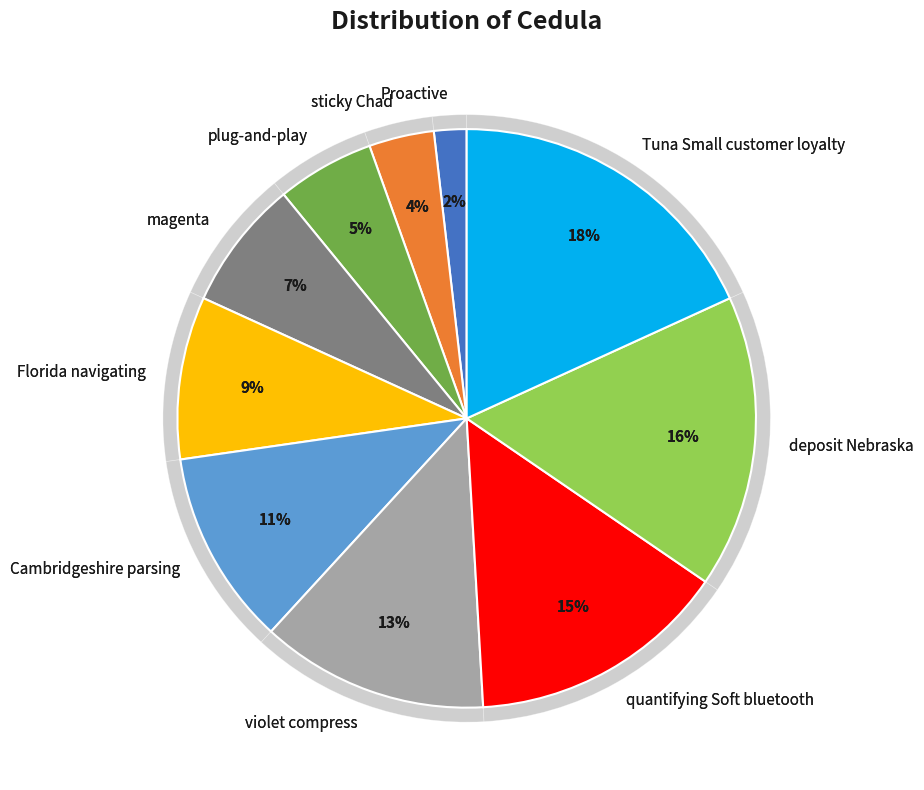

How much of the chart is everything except plug-and-play?

94.5%